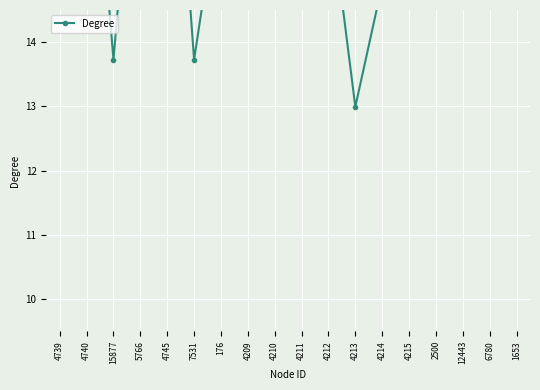

List the labels in order of value, smallest first.

4213, 15877, 7531, 4210, 6780, 4209, 4214, 12443, 4212, 176, 4211, 5766, 4740, 4215, 4745, 4739, 2500, 1653